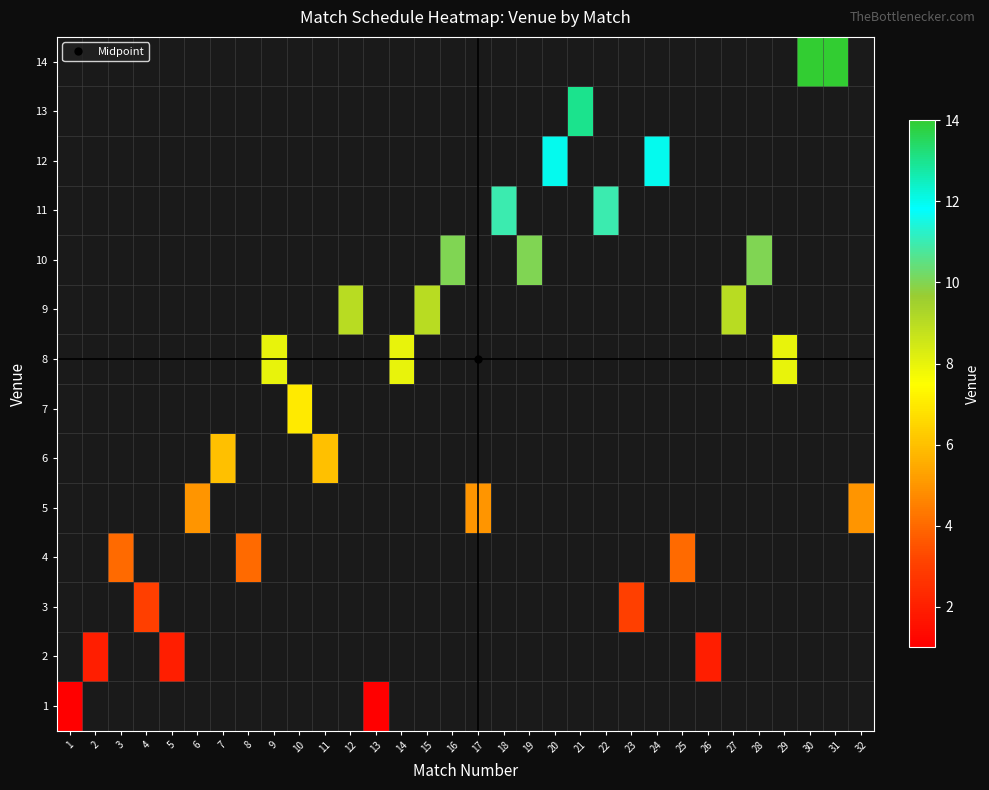

What is the maximum value shown in the chart?

14.0